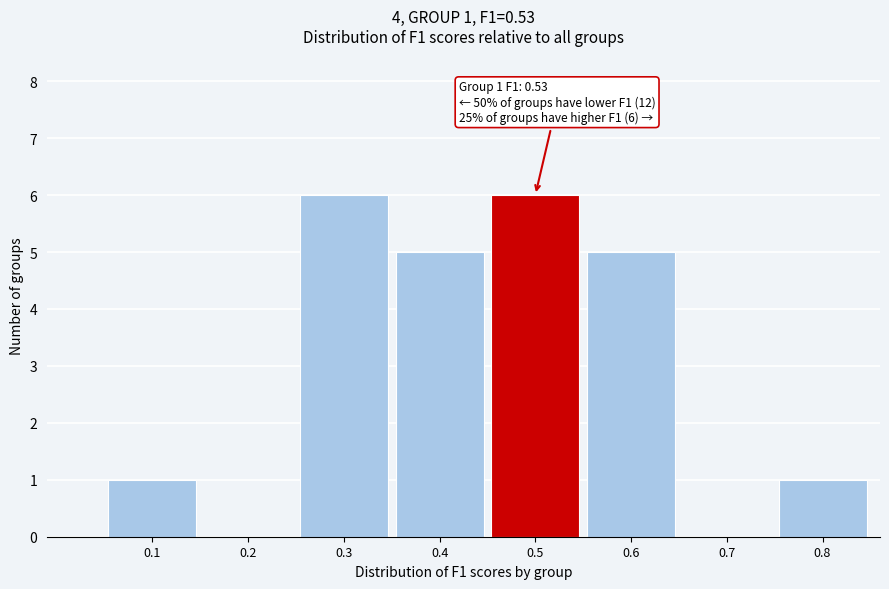

Reading left to right, extract all data points from this chart.

0.1=1	0.2=0	0.3=6	0.4=5	0.5=6	0.6=5	0.7=0	0.8=1